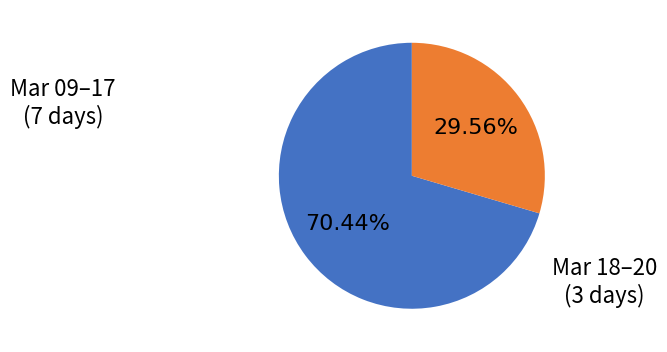

Is there a majority slice in this chart?

Yes